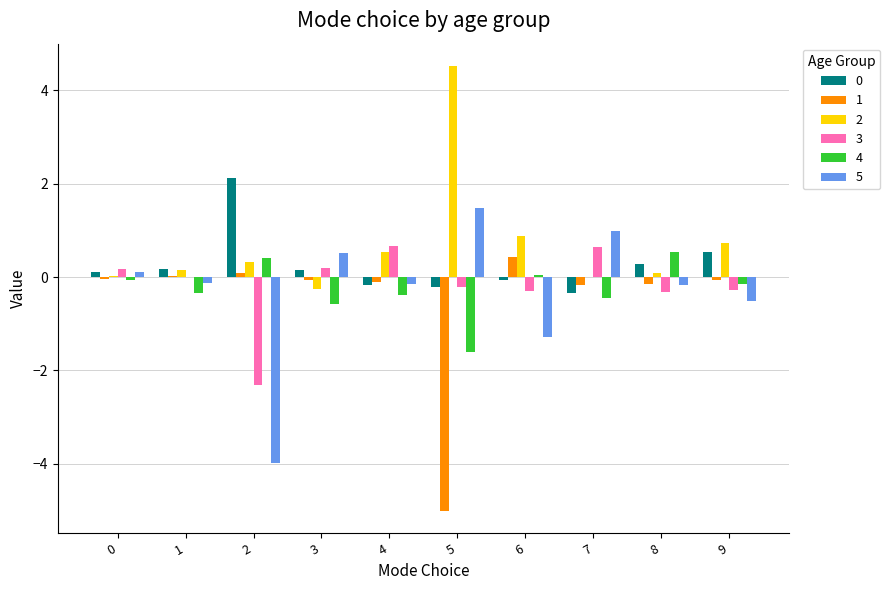

Which category has the highest value across all series?

5